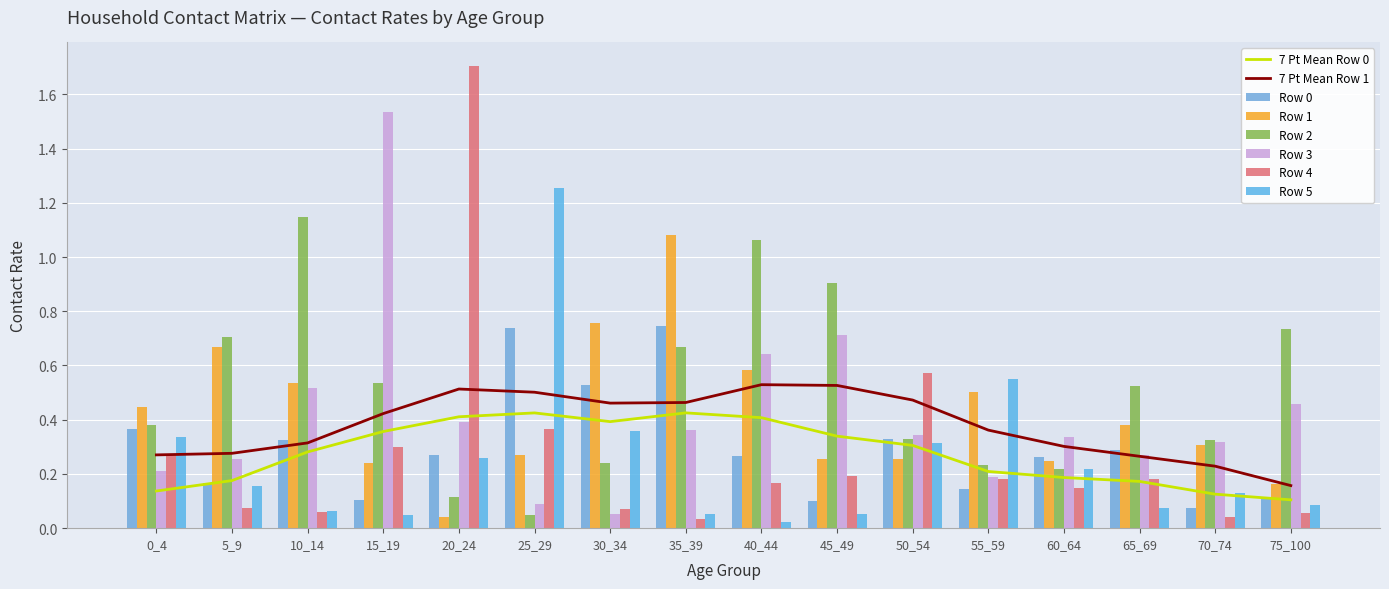

Is it true that Row 0 equals 0.3 at 60_64?

True